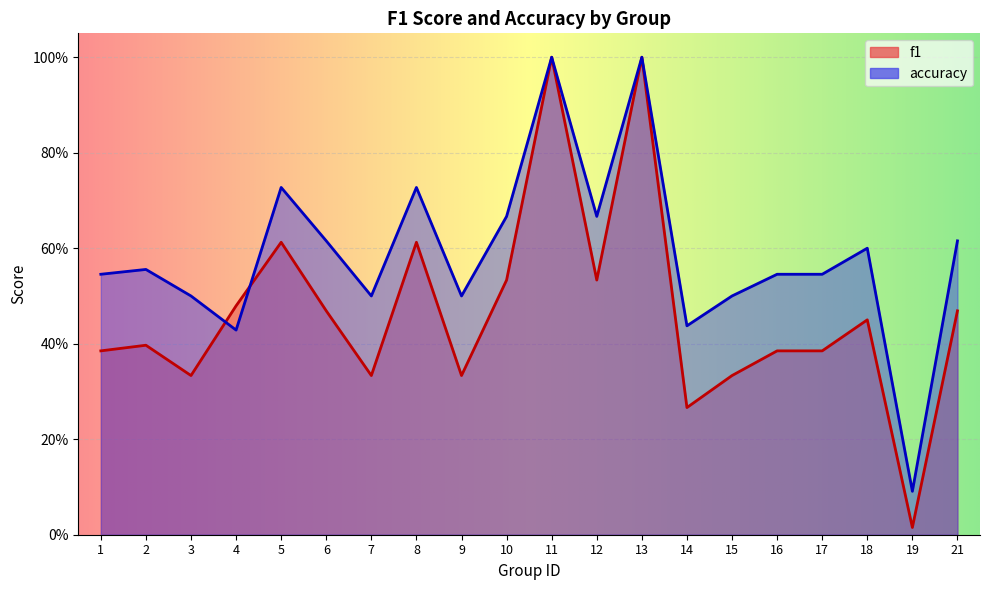

What is the difference between the second highest and minimum values in the f1 series?

1.0